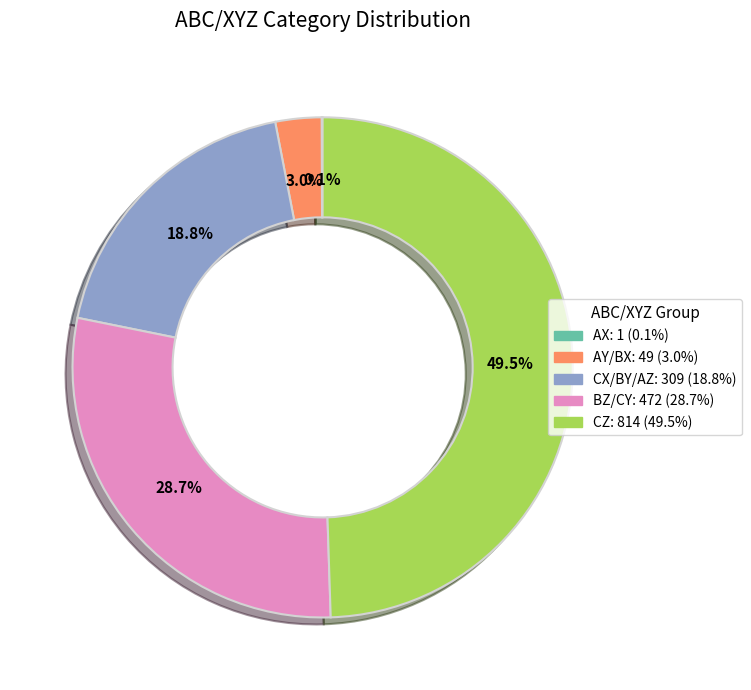

Combined, what portion of the pie is AY/BX and BZ/CY?

31.7%